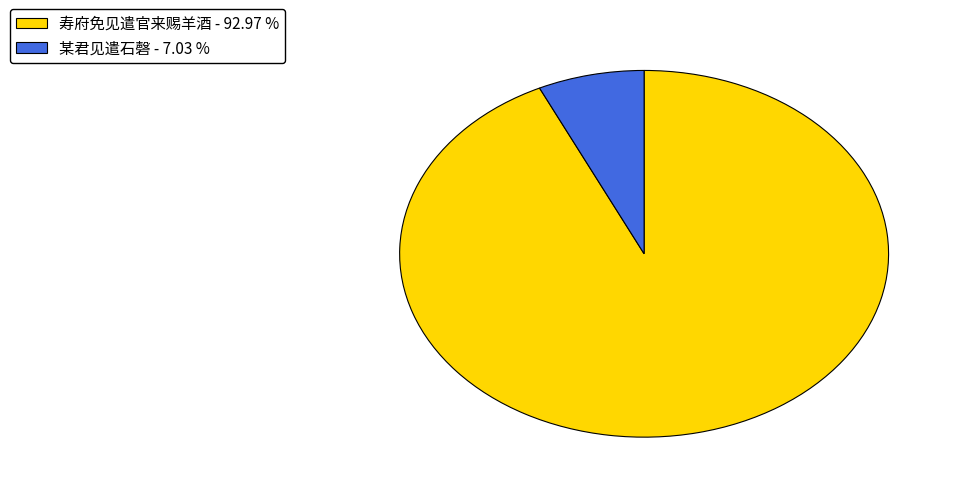

Is there any slice that represents more than half of the pie?

Yes